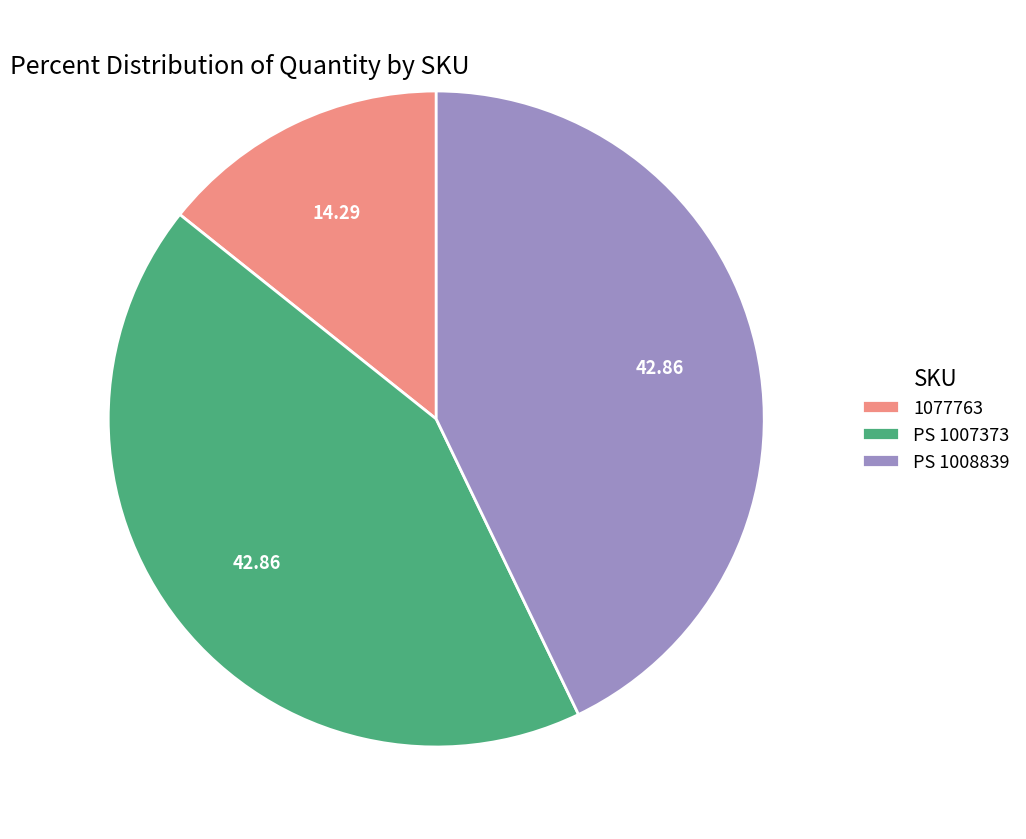

Do 1077763 and PS 1007373 together represent more than half of the pie?

Yes